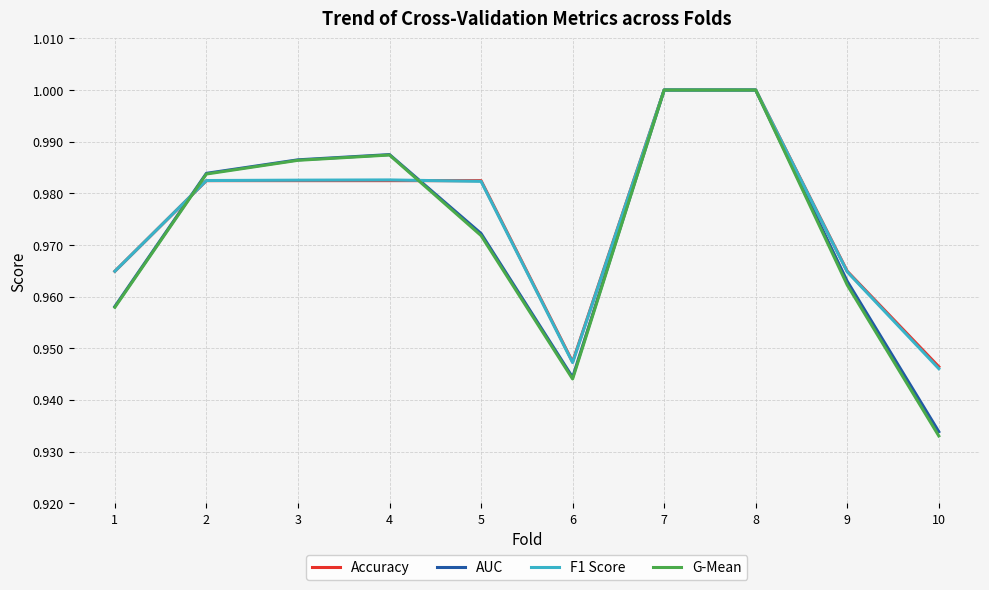

Which series changed the most between 1 and 10?

G-Mean